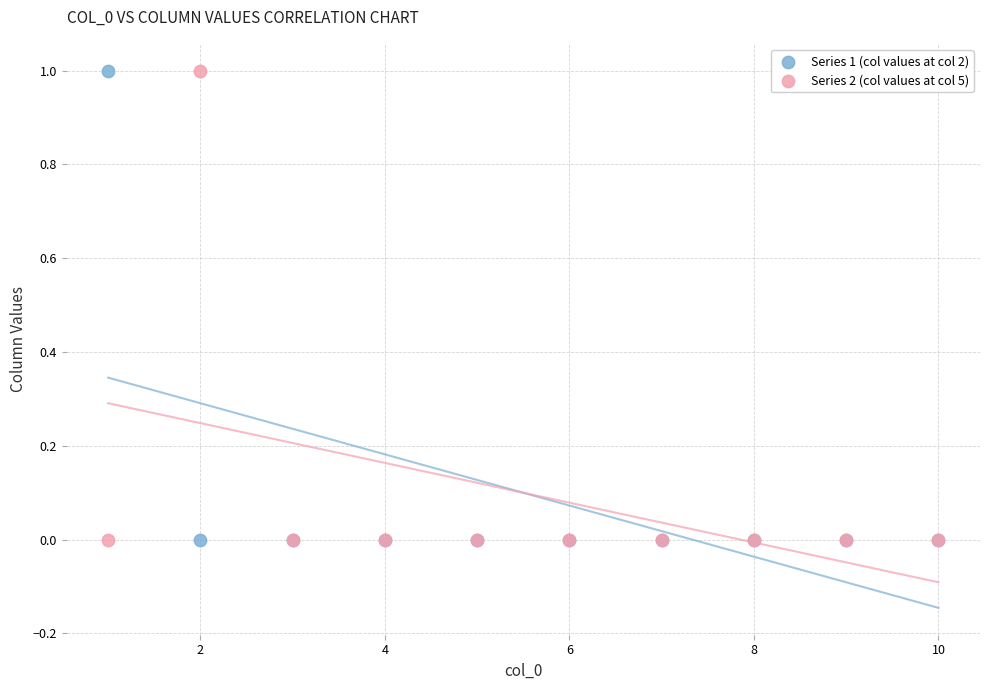

What is the X range (max minus min) for the scatter plot?

9